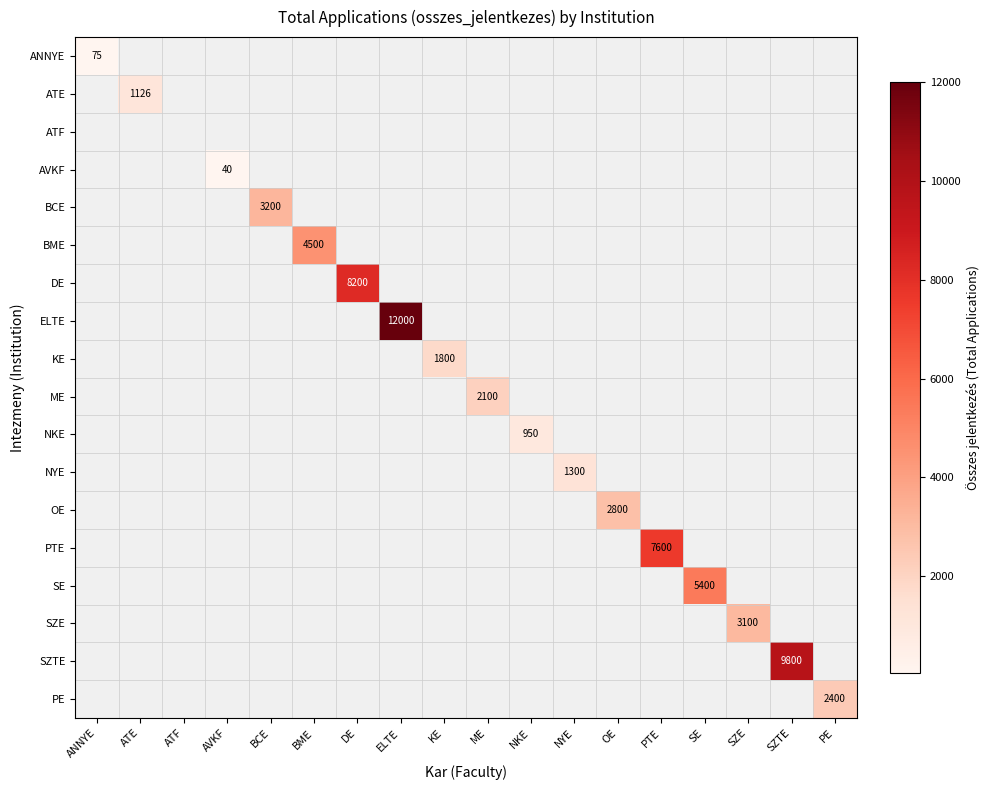

What is the difference between the maximum and minimum values in the ME series?

2100